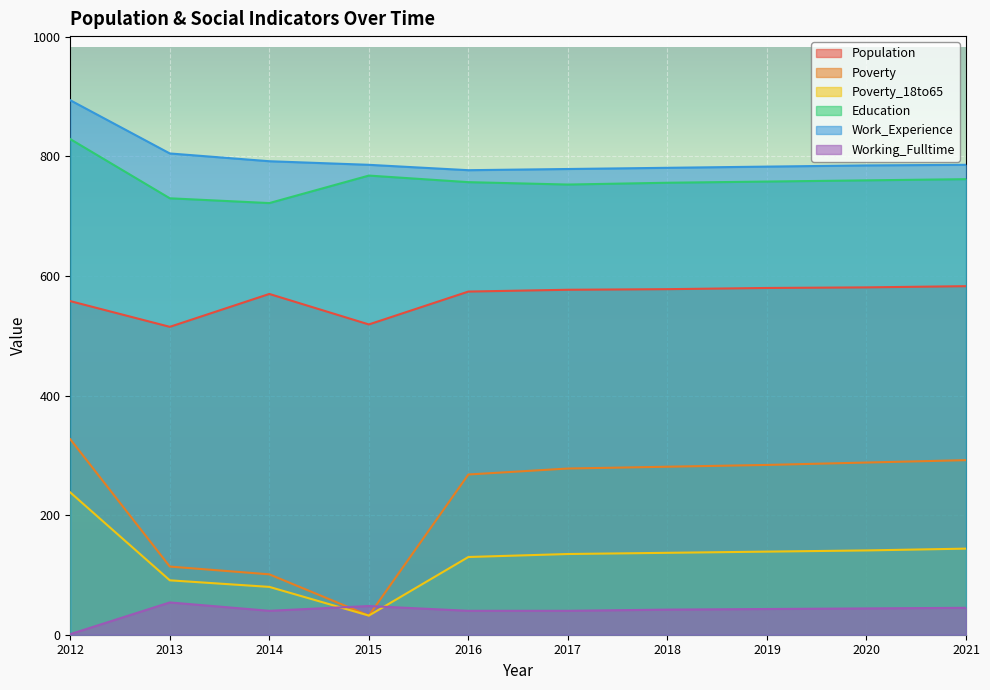

Reading left to right, transcribe all the data shown in this chart.

Population: 558	515	570	519	574	577	578	580	581	583
Poverty: 327	114	101	32	268	278	281	284	288	292
Poverty_18to65: 238	91	80	32	130	135	137	139	141	144
Education: 829	730	722	768	757	753	756	758	760	762
Work_Experience: 894	805	792	786	777	779	781	783	785	786
Working_Fulltime: 1	54	40	48	40	40	42	43	44	45